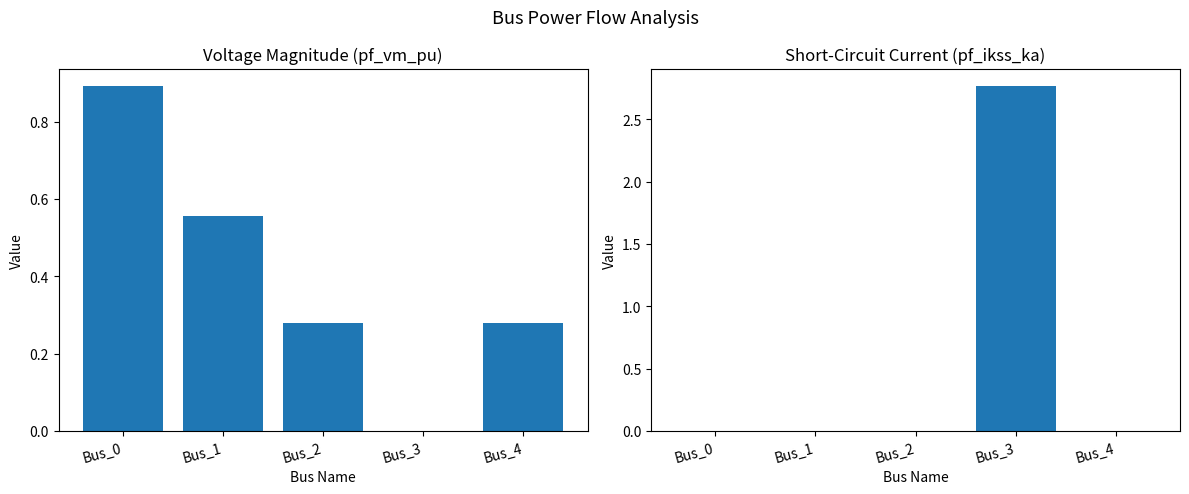

How many distinct data groups are displayed?

2